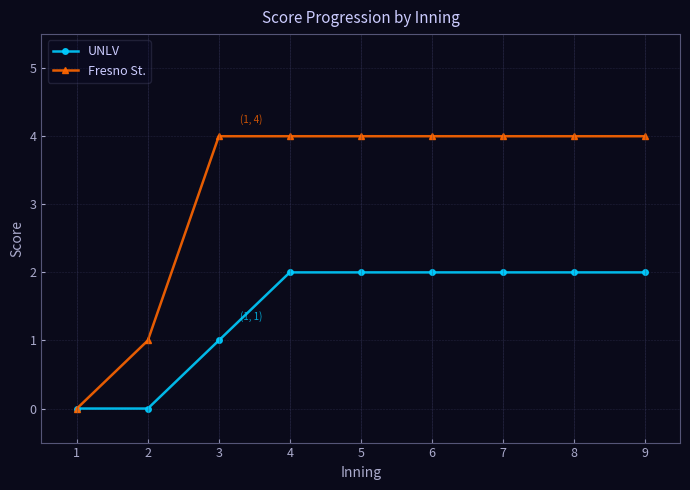

Reading right to left, list all the values displayed in this chart.

UNLV: 2	2	2	2	2	2	1	0	0
Fresno St.: 4	4	4	4	4	4	4	1	0